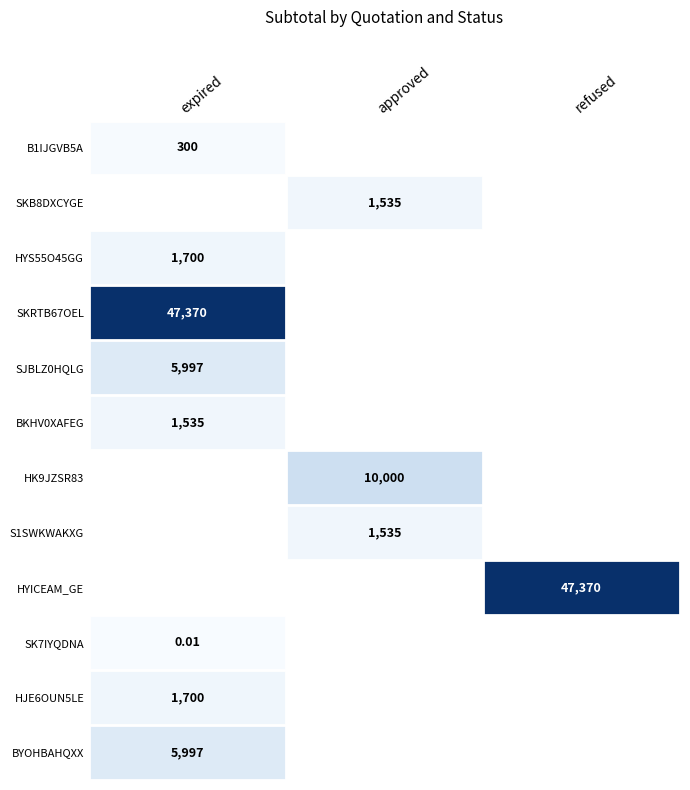

Which series has the largest range (max minus min)?

B1IJGVB5A